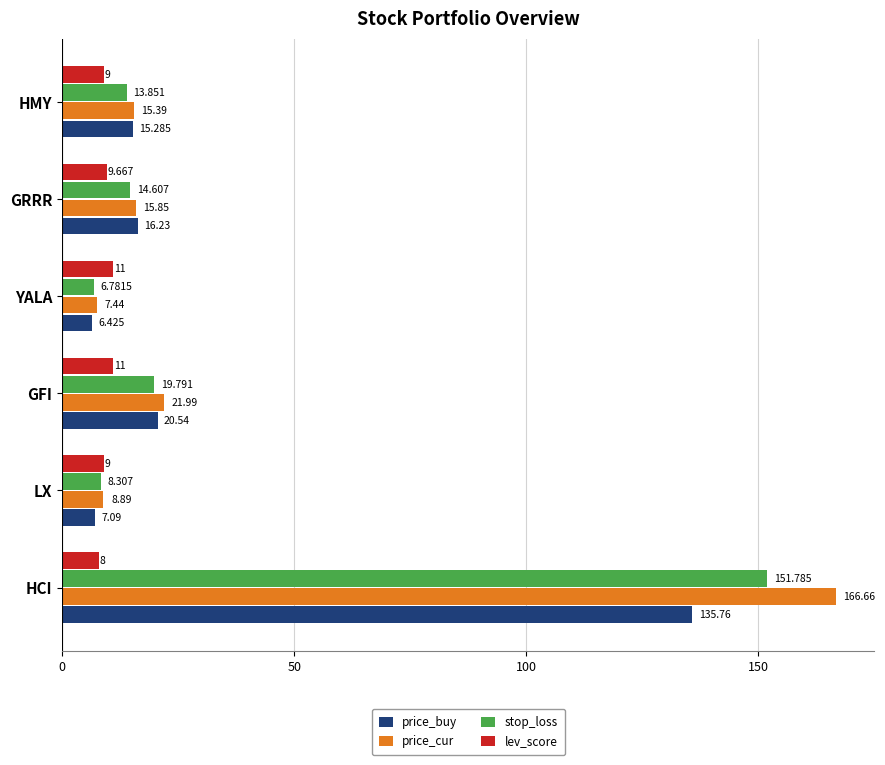

Which series changed the most between LX and GFI?

price_buy